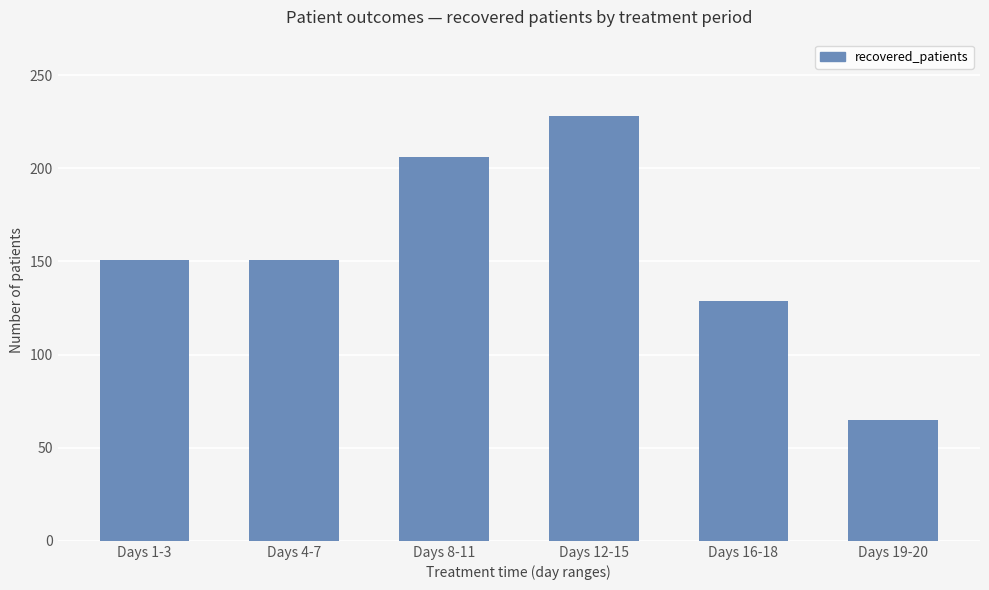

Reading right to left, extract all data points from this chart.

Days 19-20=65	Days 16-18=129	Days 12-15=228	Days 8-11=206	Days 4-7=151	Days 1-3=151